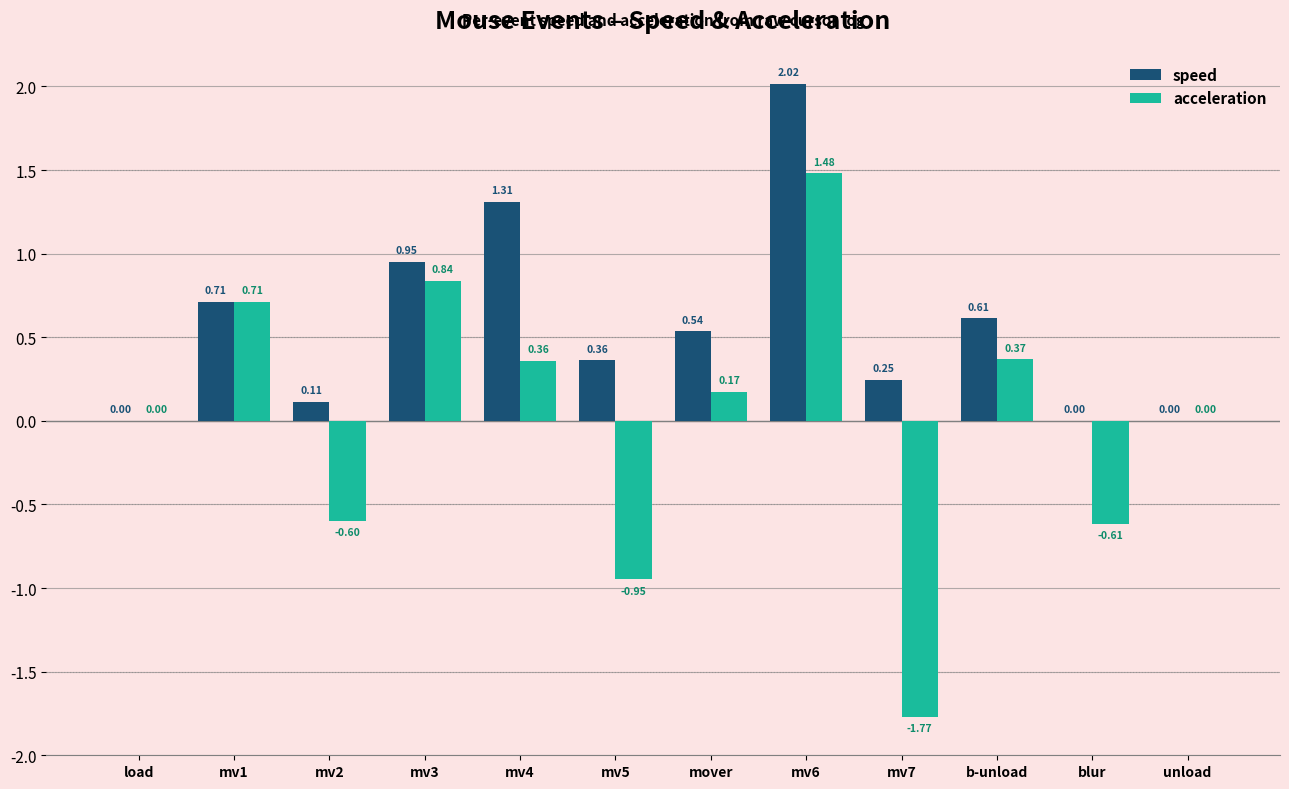

Which series has the largest total across all categories?

speed